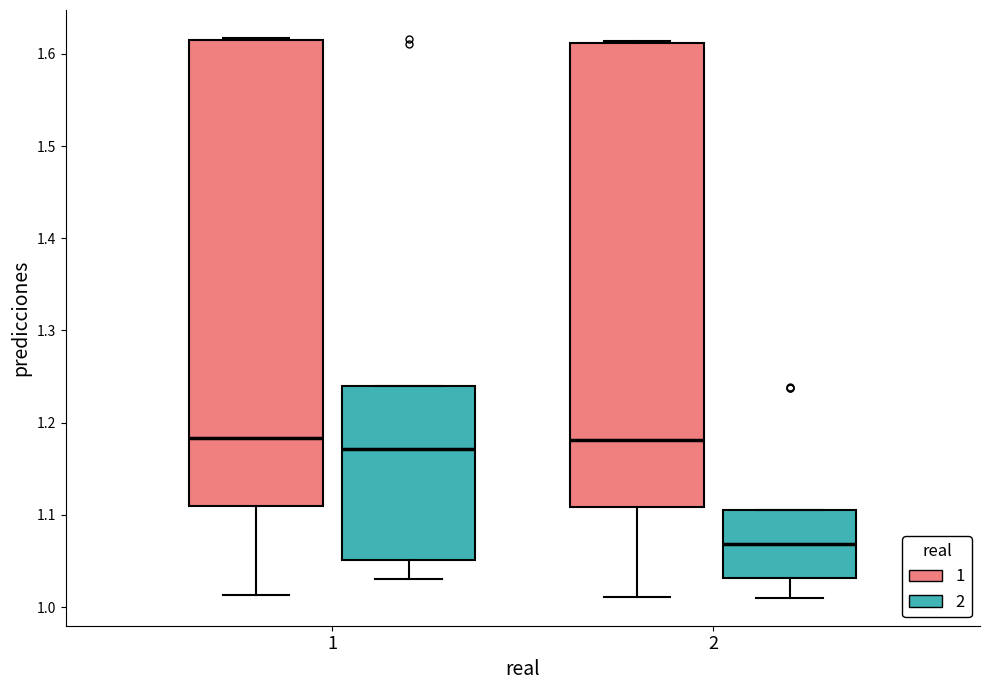

Reading left to right, transcribe this box plot: for each box, give where its median line is, the range the box spans, and where its two whiskers end, as read against the y-axis. The values are not printed on the chart, so give them approximately, as read against the axis.

1 (1): median 1.18, box 1.11 to 1.62, whiskers 1.01 to 1.62
1 (2): median 1.17, box 1.05 to 1.24, whiskers 1.03 to 1.24
2 (1): median 1.18, box 1.11 to 1.61, whiskers 1.01 to 1.61
2 (2): median 1.07, box 1.03 to 1.11, whiskers 1.01 to 1.11